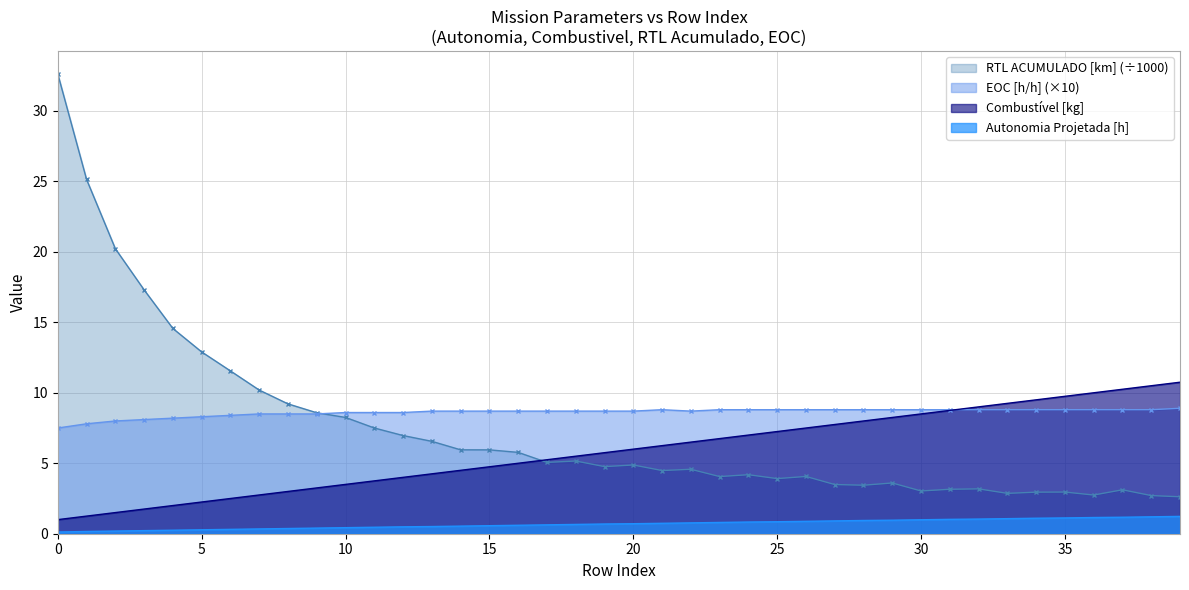

True or false: Combustivel [kg] and Autonomia Projetada [h] intersect in this chart.

False